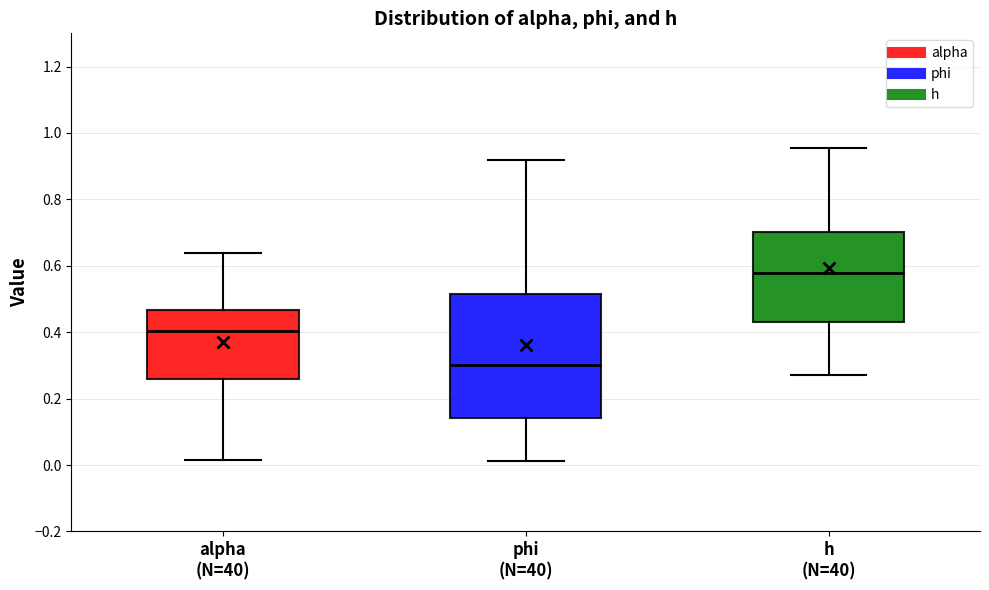

Where does the lower whisker of the box for h (N=40) end on the y-axis? The values are not printed on the chart, so give them approximately, as read against the axis.

0.26